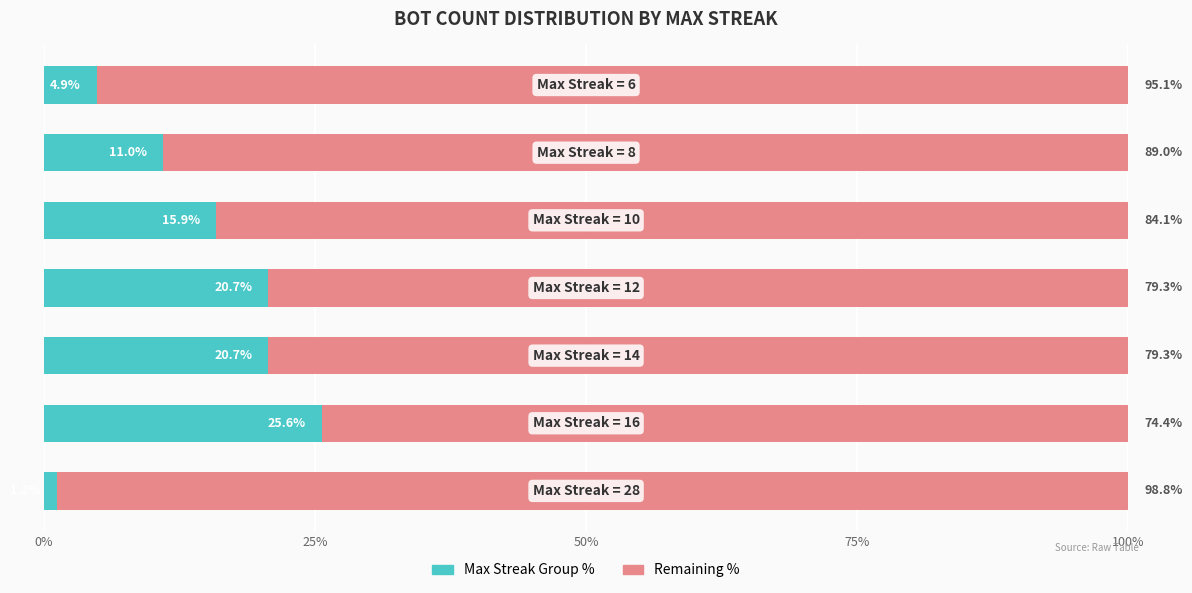

How many series are shown in this chart?

2